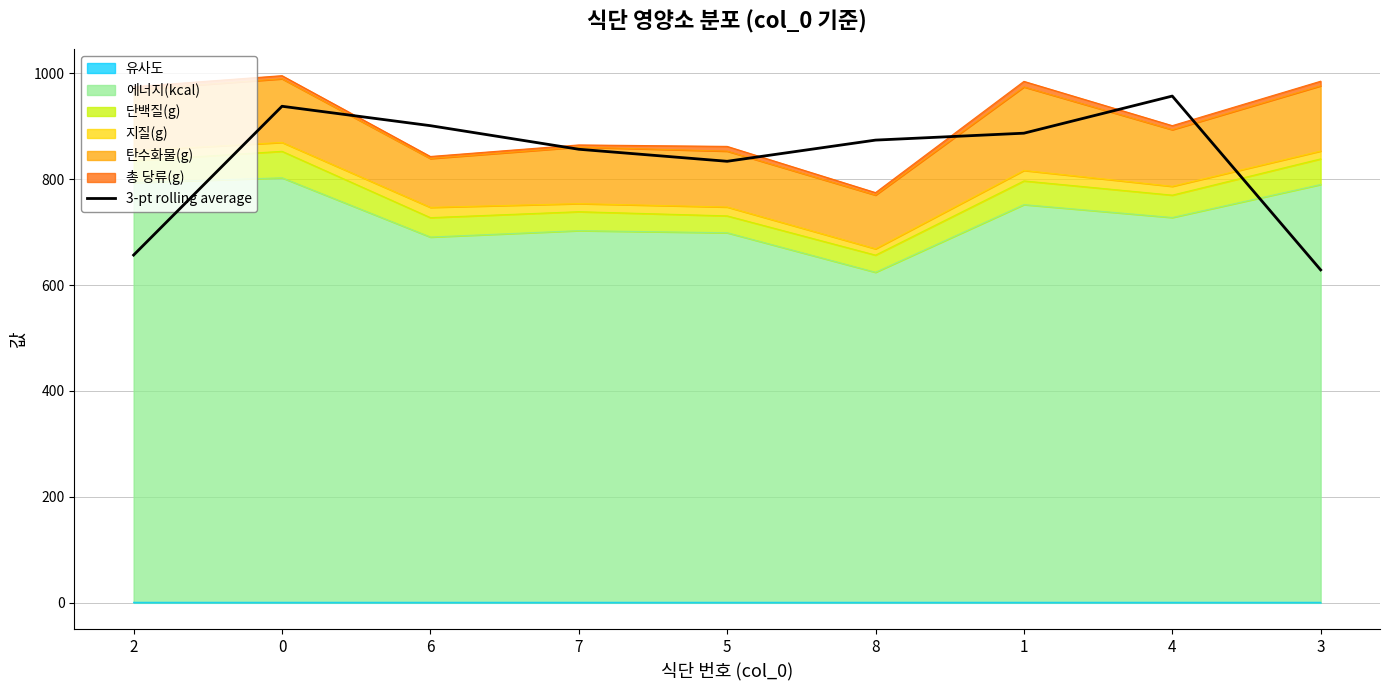

The value at 8 is 1196.9. True or false?

False